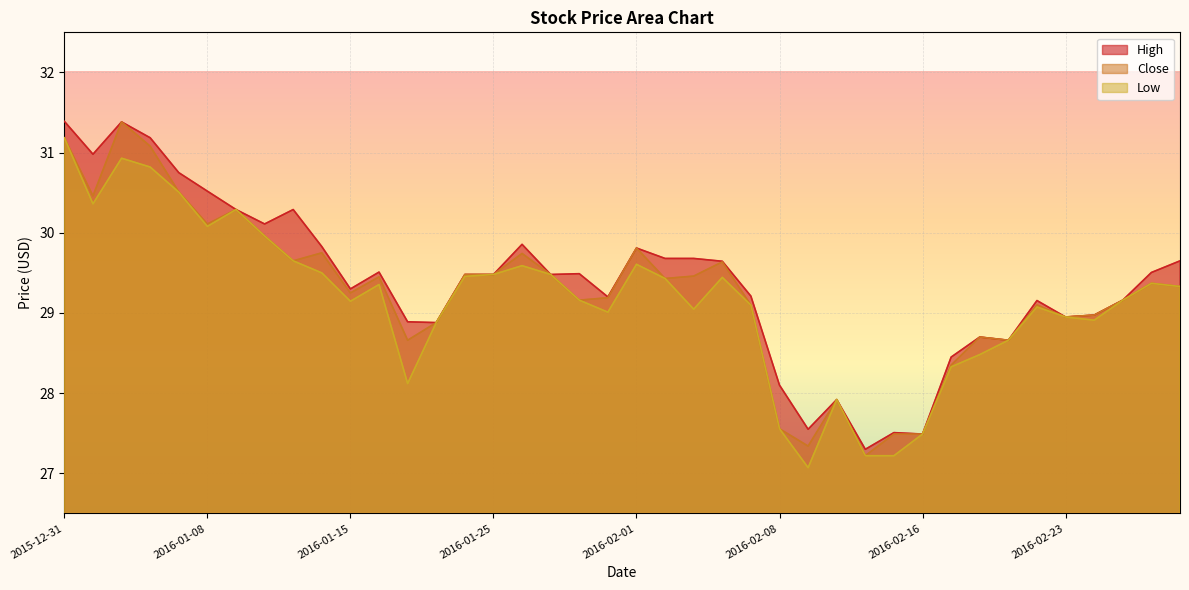

What is the sum of the High values at 2016-01-27 and 2016-02-01?

59.3